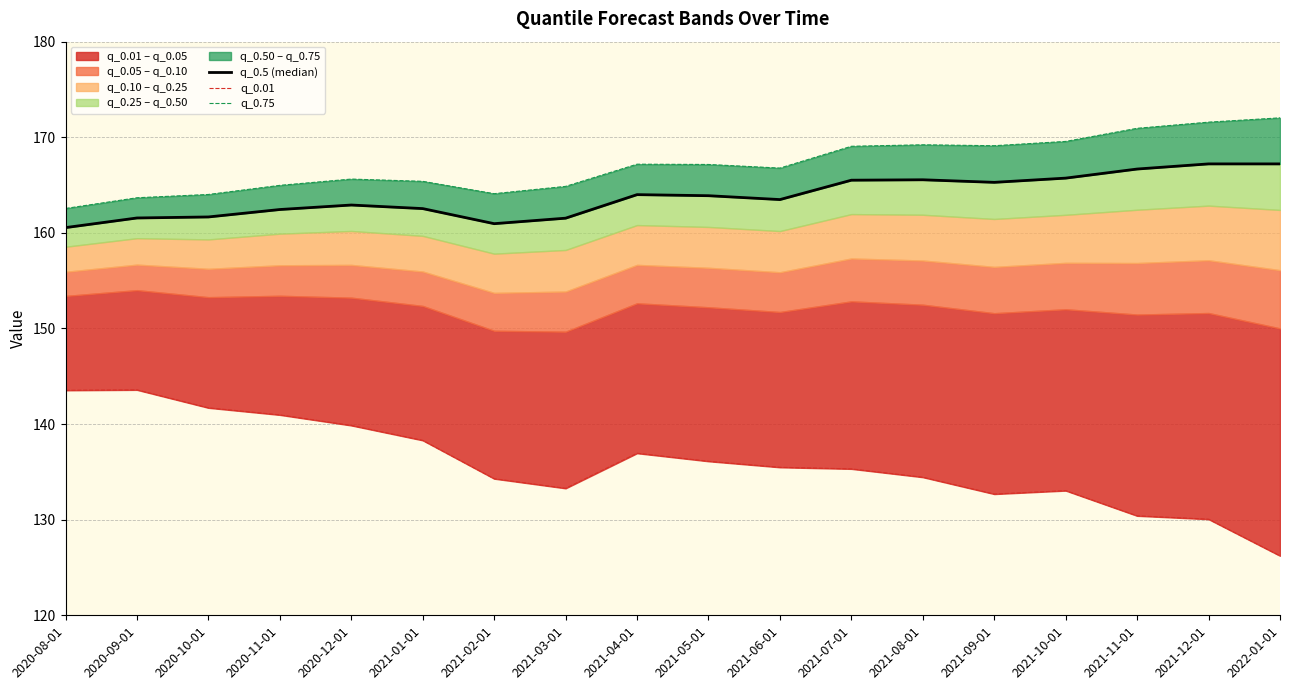

What is the difference between the second highest and second lowest values in the q_0.5 (median) series?

6.3